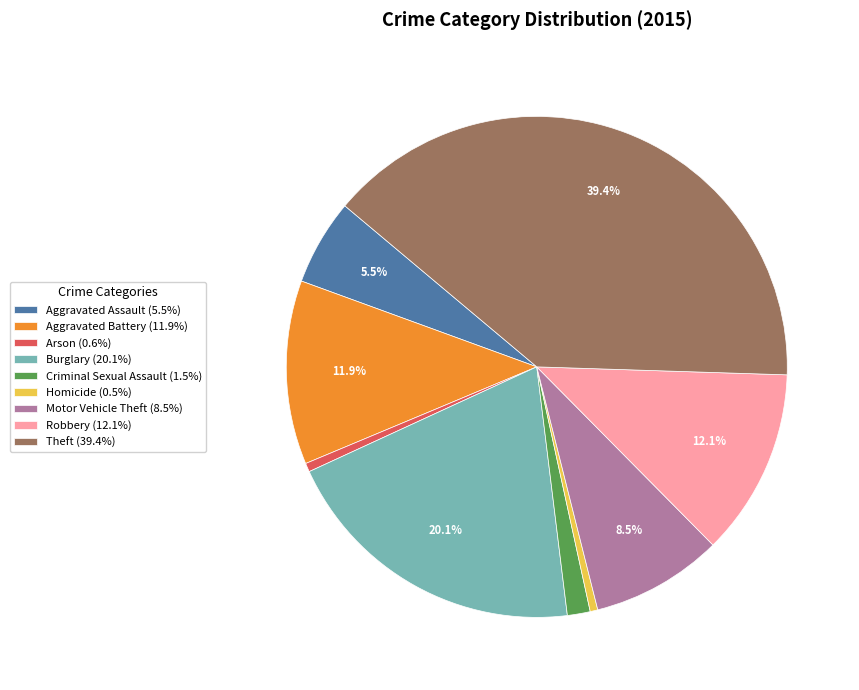

What is the ratio of the value at Theft (39.4%) to the value at Motor Vehicle Theft (8.5%)?

4.6